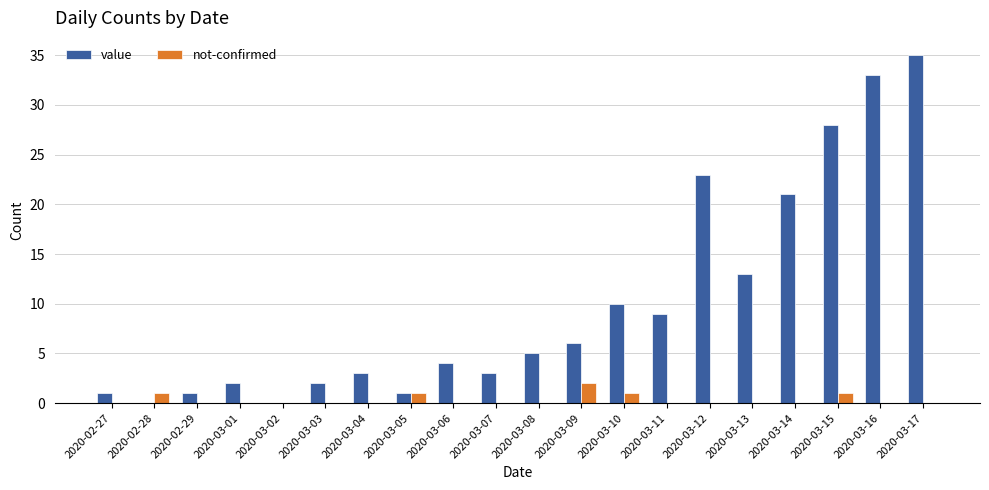

Are the bars horizontal?

No